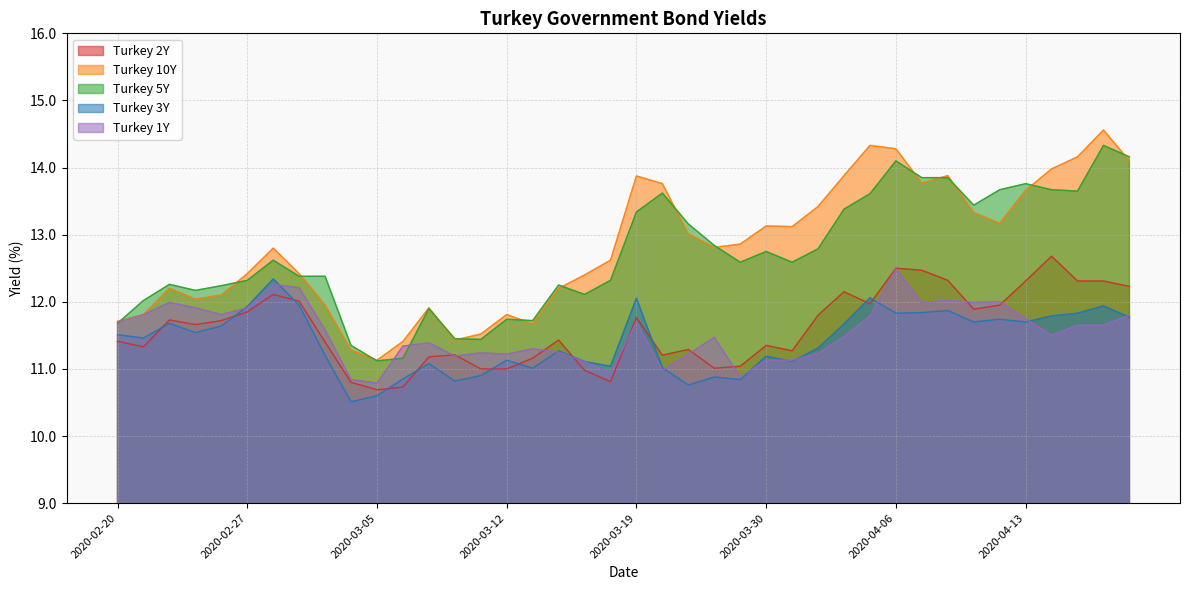

Where does the Turkey 3Y series first go above 11?

2020-02-20